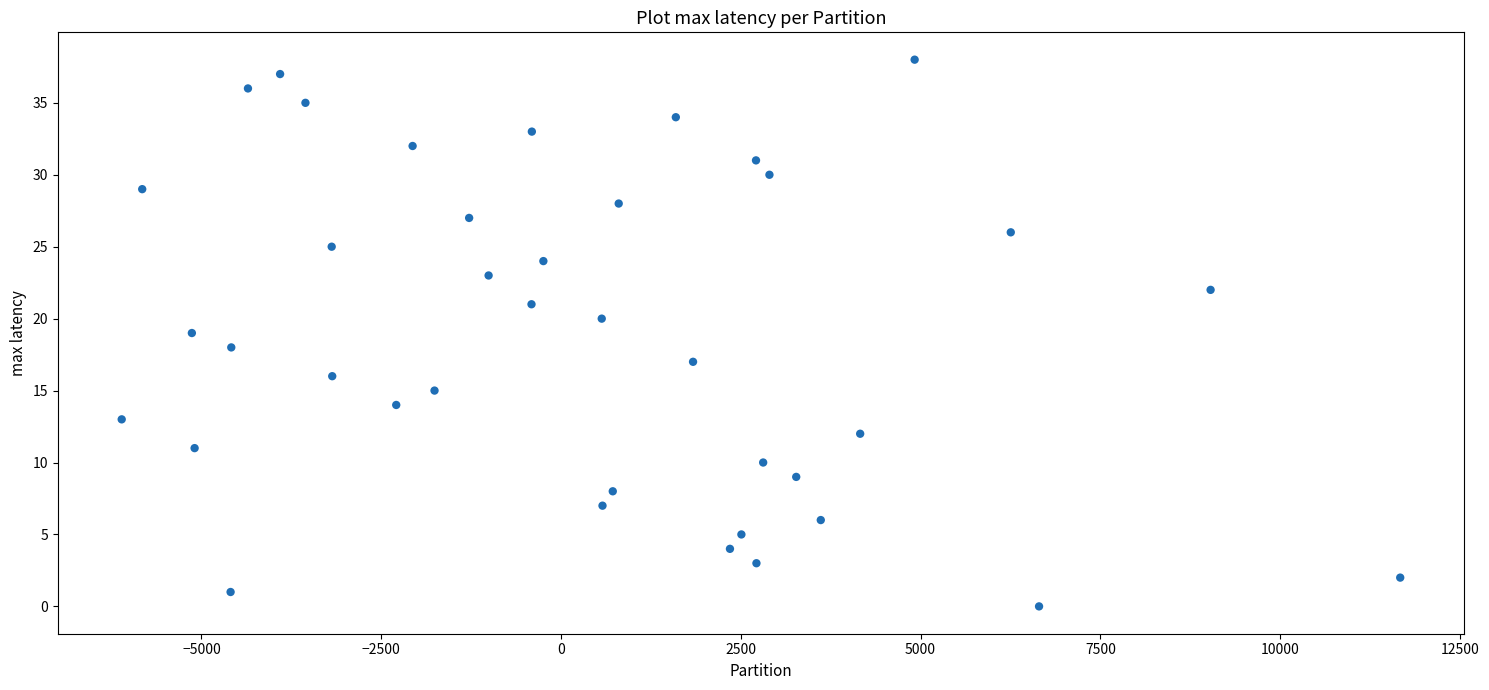

What is the range of Y values (max minus min)?

38